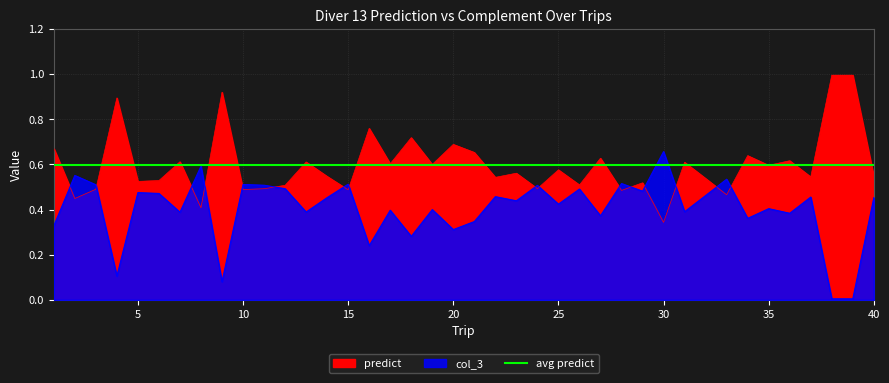

What is the difference between the maximum and minimum values in the col_3 series?

0.7